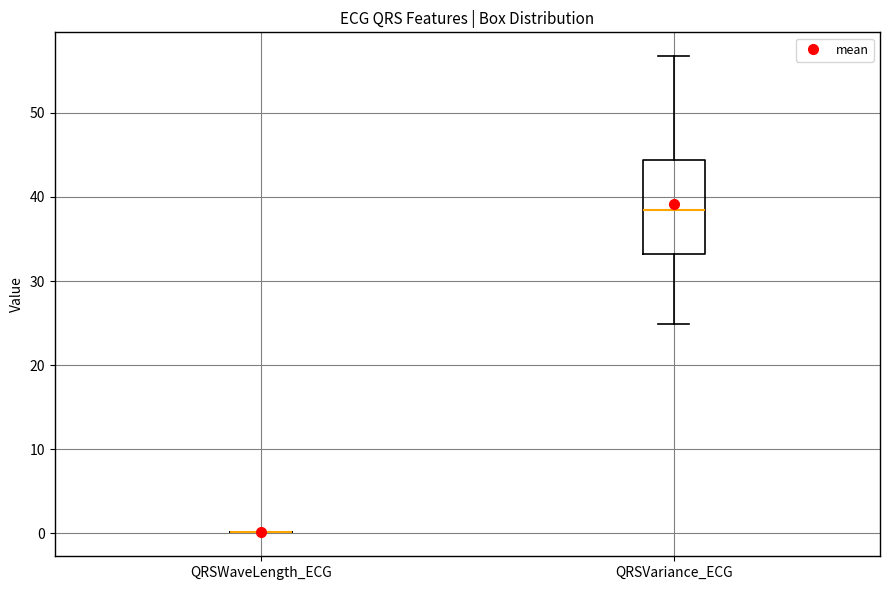

Reading left to right, read every box against the y-axis: the position of its median line, the range the box covers, and the ends of its whiskers. The values are not printed on the chart, so give them approximately, as read against the axis.

QRSWaveLength_ECG: box collapsed to a line at 0, whiskers 0 to 0
QRSVariance_ECG: median 38, box 33 to 44, whiskers 25 to 57